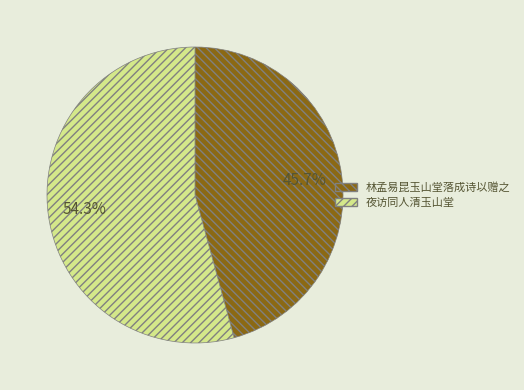

How many slices are in this pie chart?

2